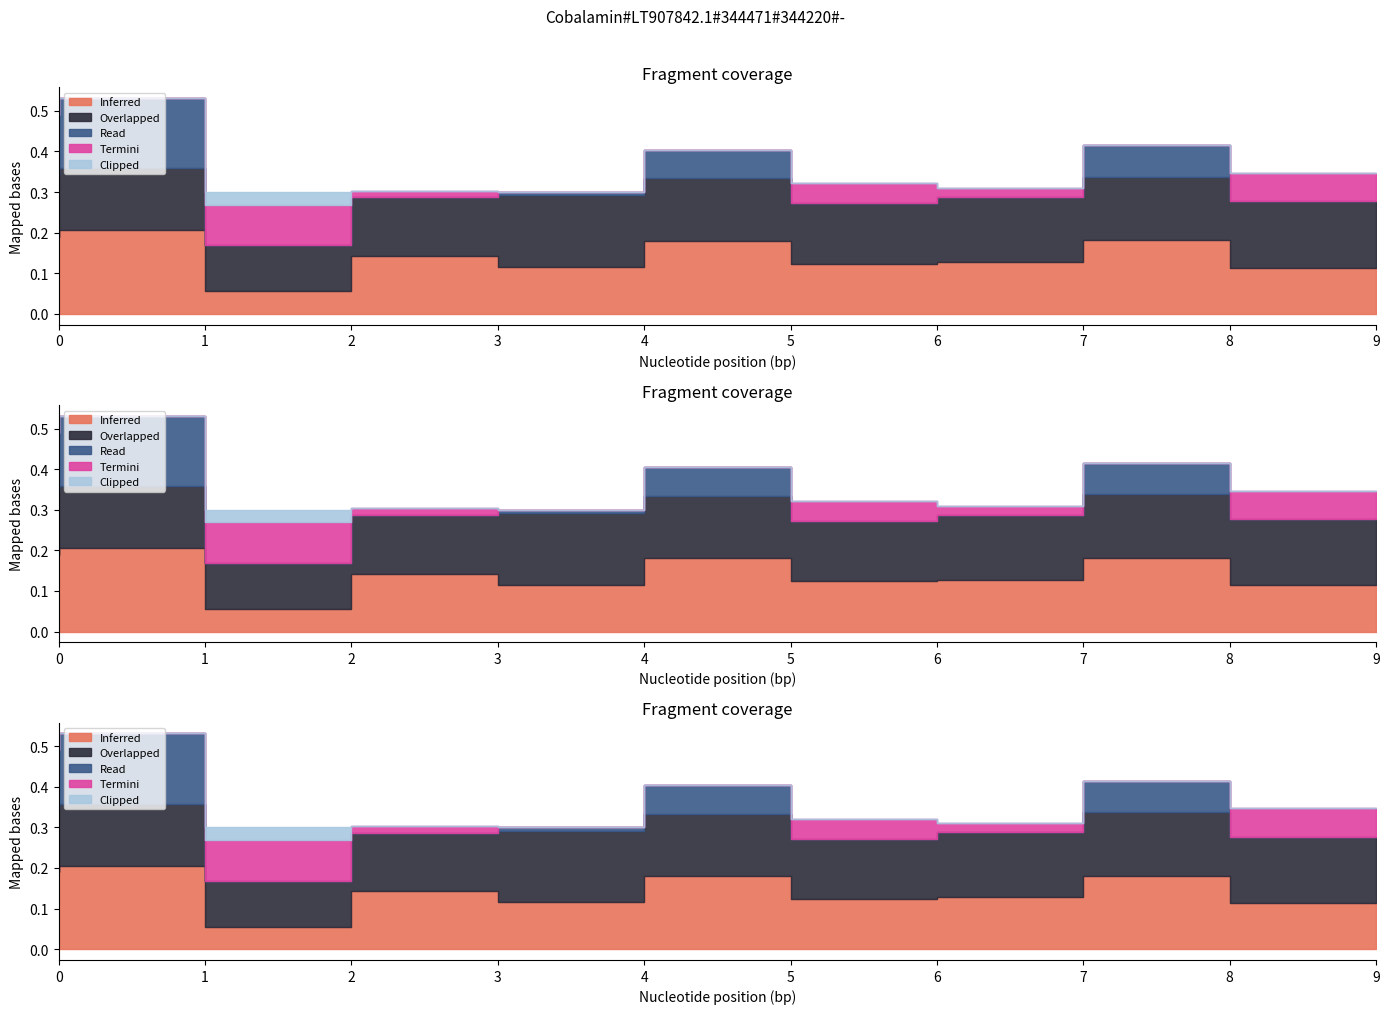

Which series has the largest range (max minus min)?

Read